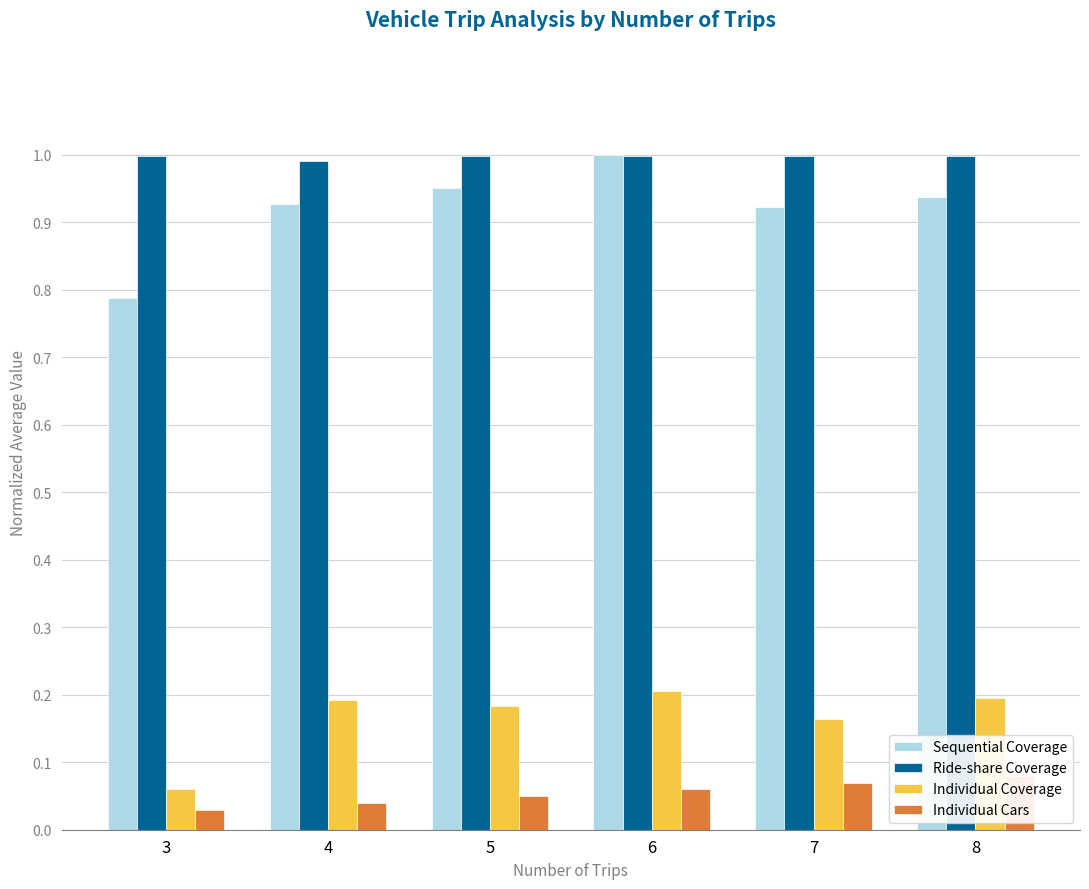

The value of Ride-share Coverage at 6 is 1.5. True or false?

False